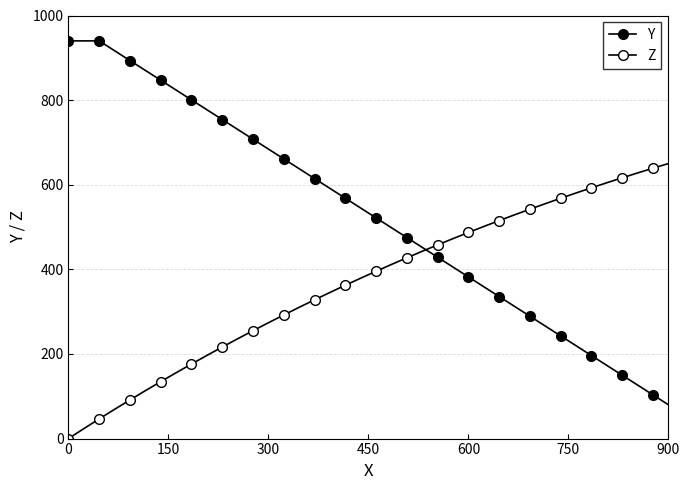

How many distinct data groups are displayed?

2